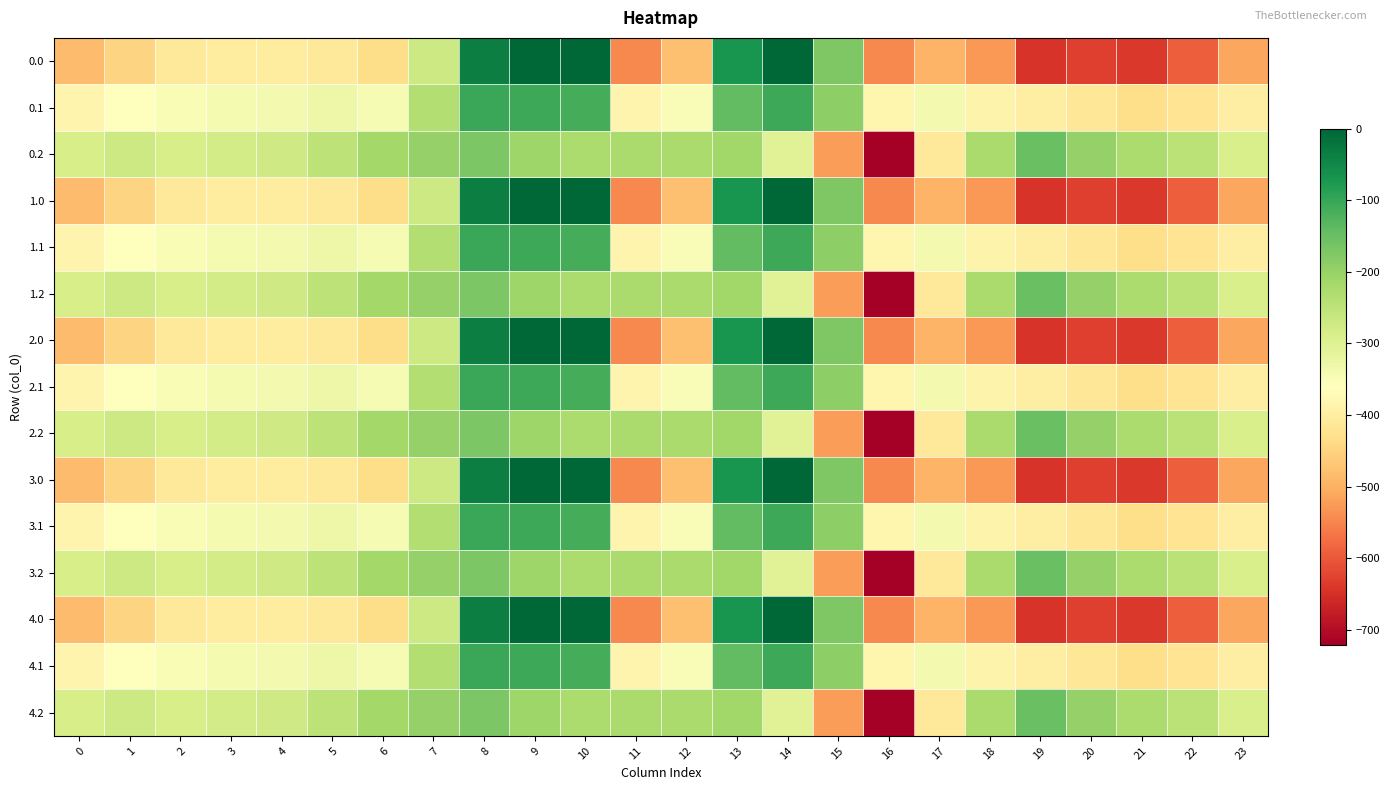

Which category has the lowest value across all series?

16